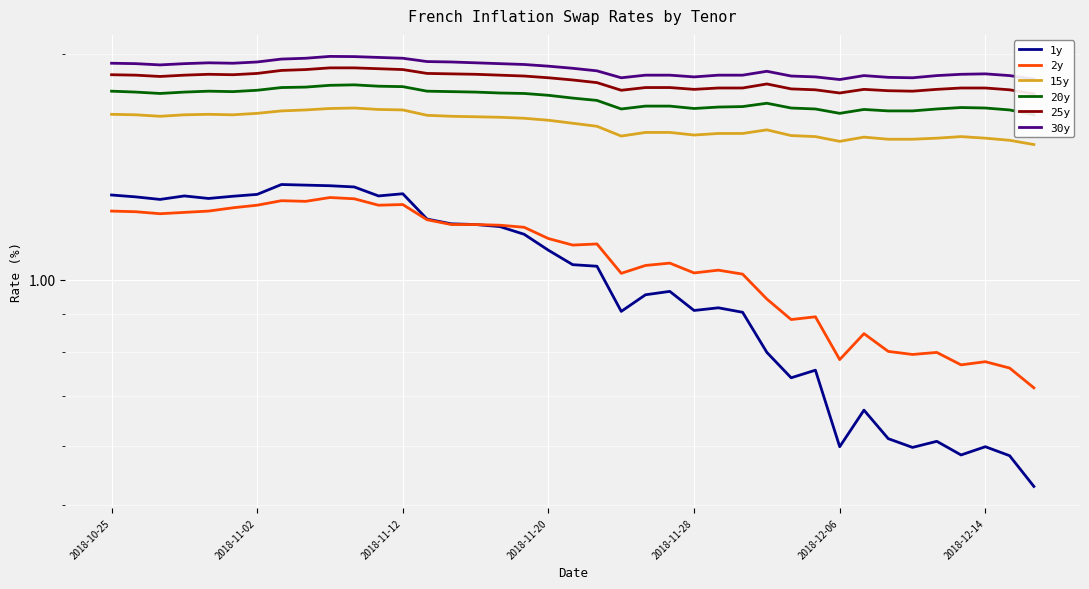

What is the total value across all series at 22?

9.0